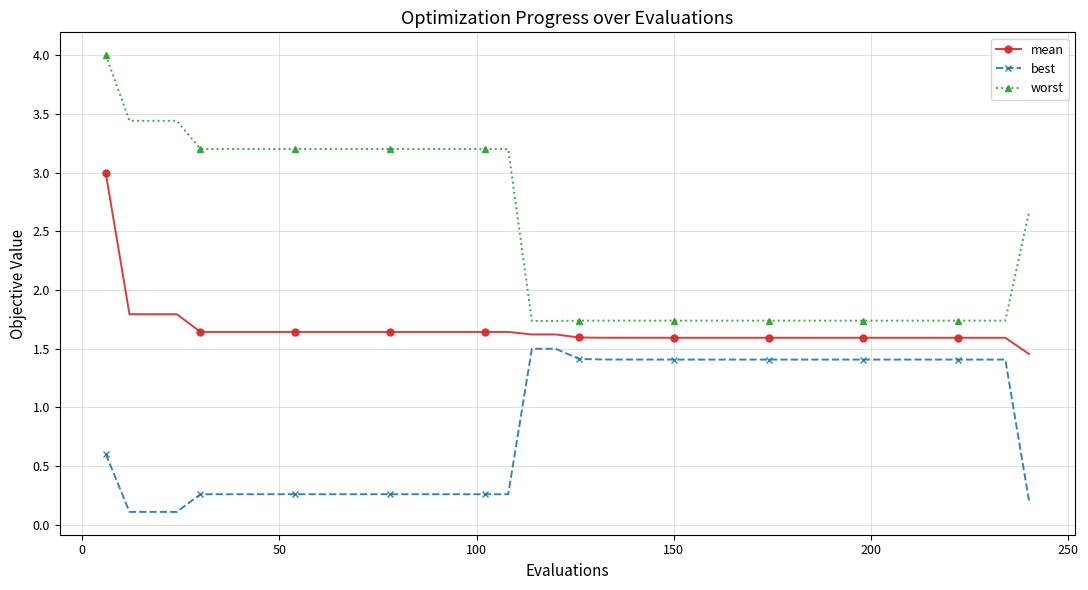

What is the difference between the maximum and minimum values in the worst series?

2.3